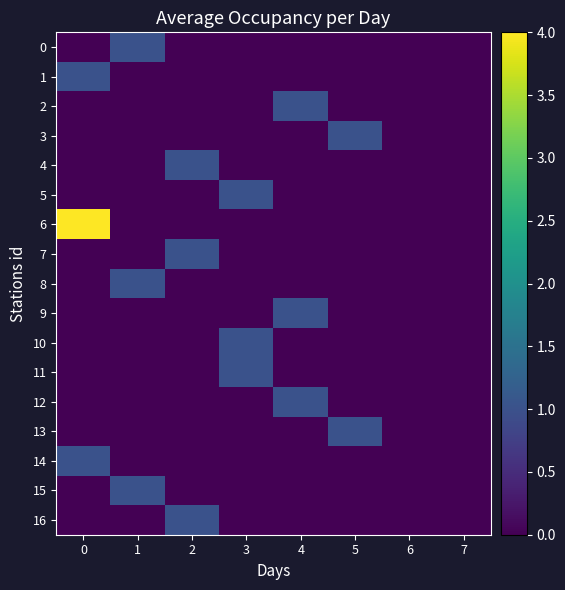

At 1, list the series in order from smallest to largest.

1, 2, 3, 4, 5, 6, 7, 9, 10, 11, 12, 13, 14, 16, 0, 8, 15